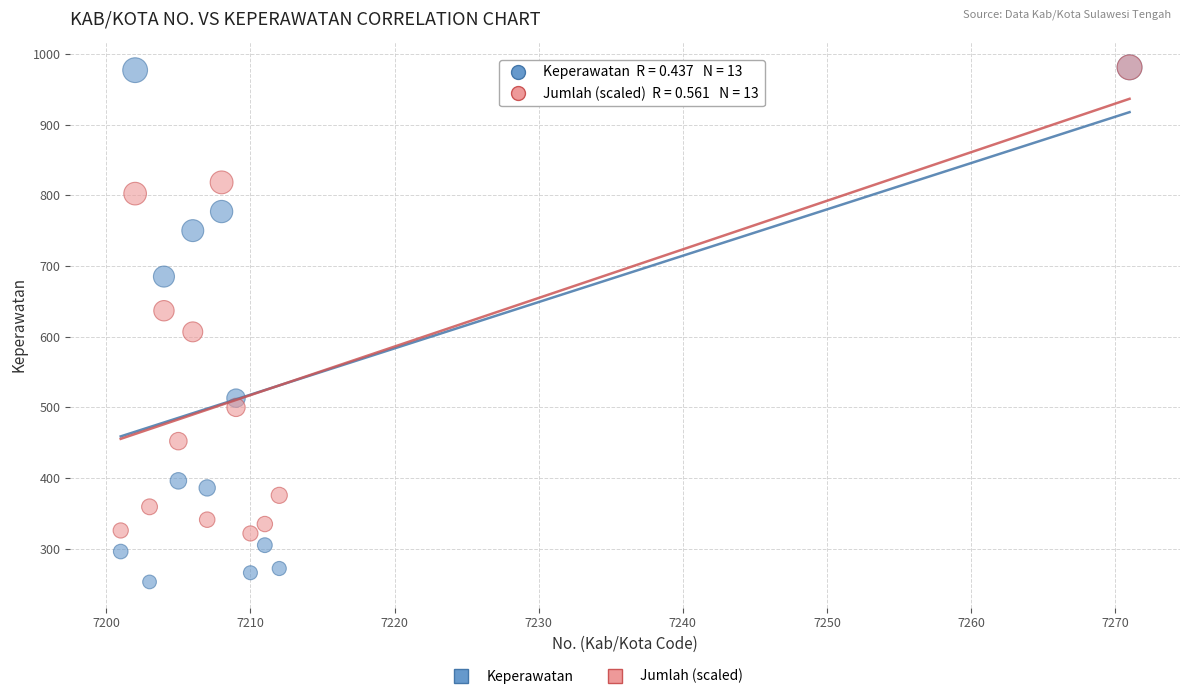

Which series contains the lowest Y value?

Keperawatan